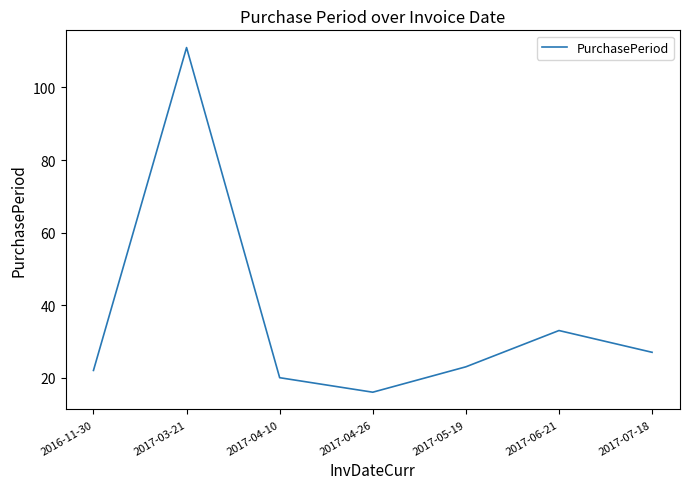

List the labels in order of value, largest first.

2017-03-21, 2017-06-21, 2017-07-18, 2017-05-19, 2016-11-30, 2017-04-10, 2017-04-26